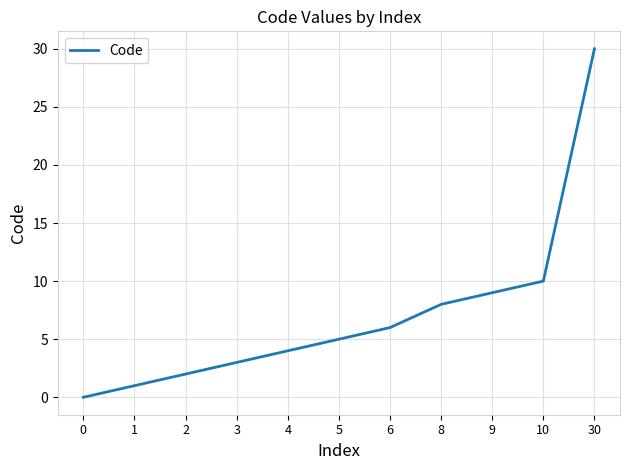

What is the sum of the values at 4 and 0?

4